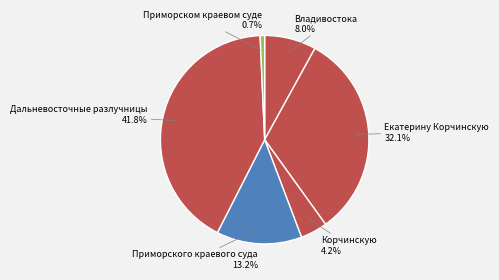

Between Владивостока and Дальневосточные разлучницы, which is larger?

Дальневосточные разлучницы